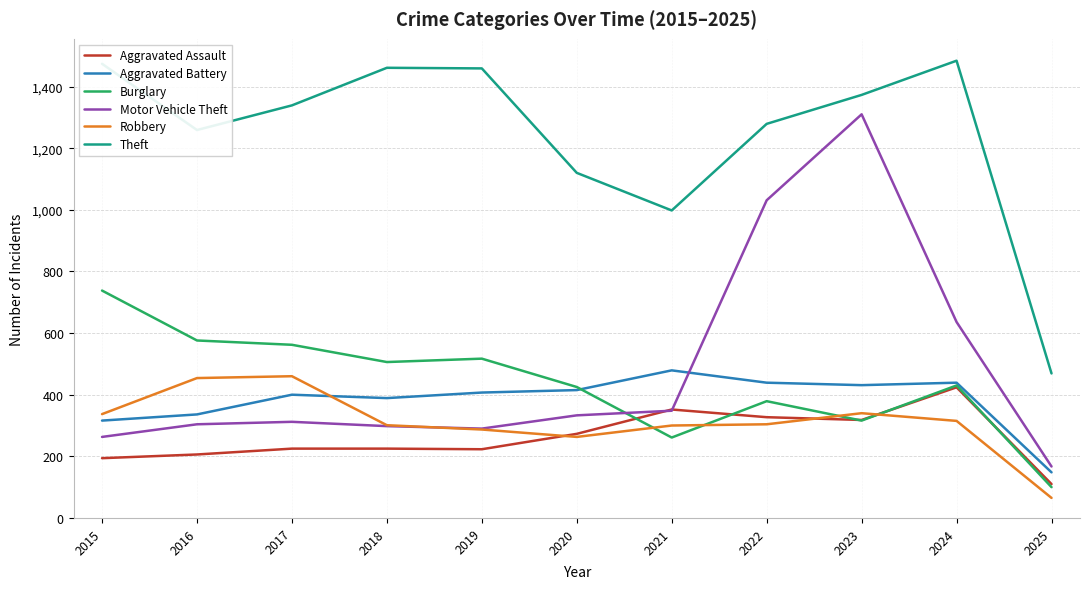

At which category is the sum across all series the highest?

2023